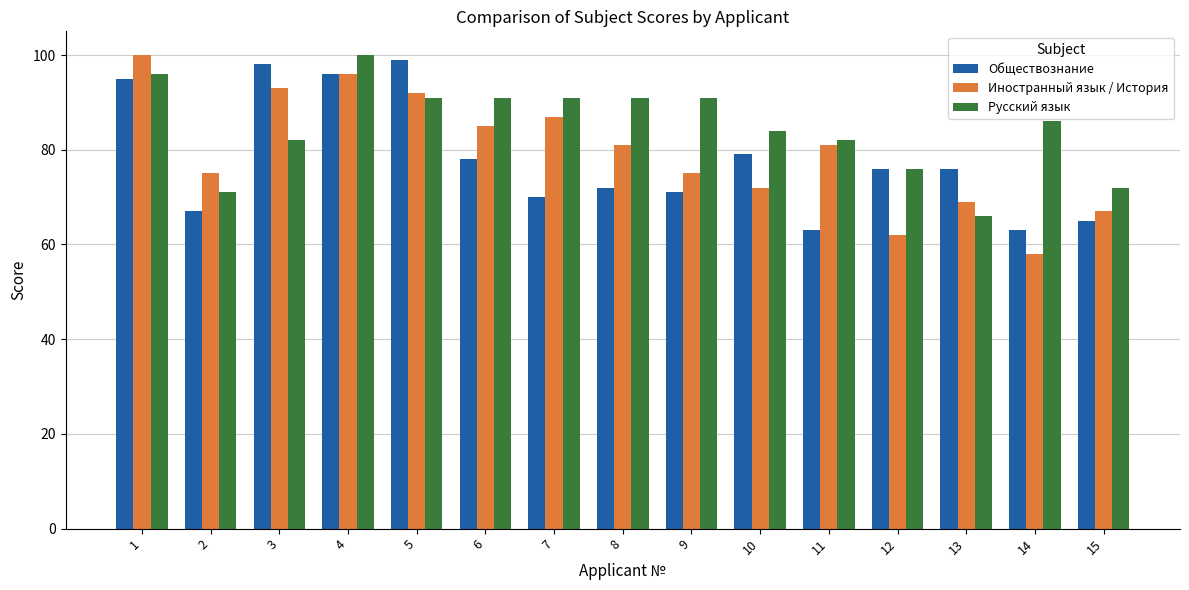

What is the value of the Иностранный язык / История bar at the 15th from the left?

67